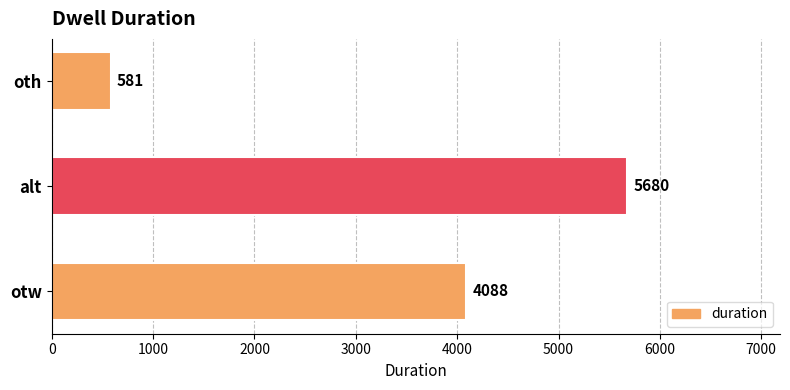

At which label is the value closest to 3130?

otw